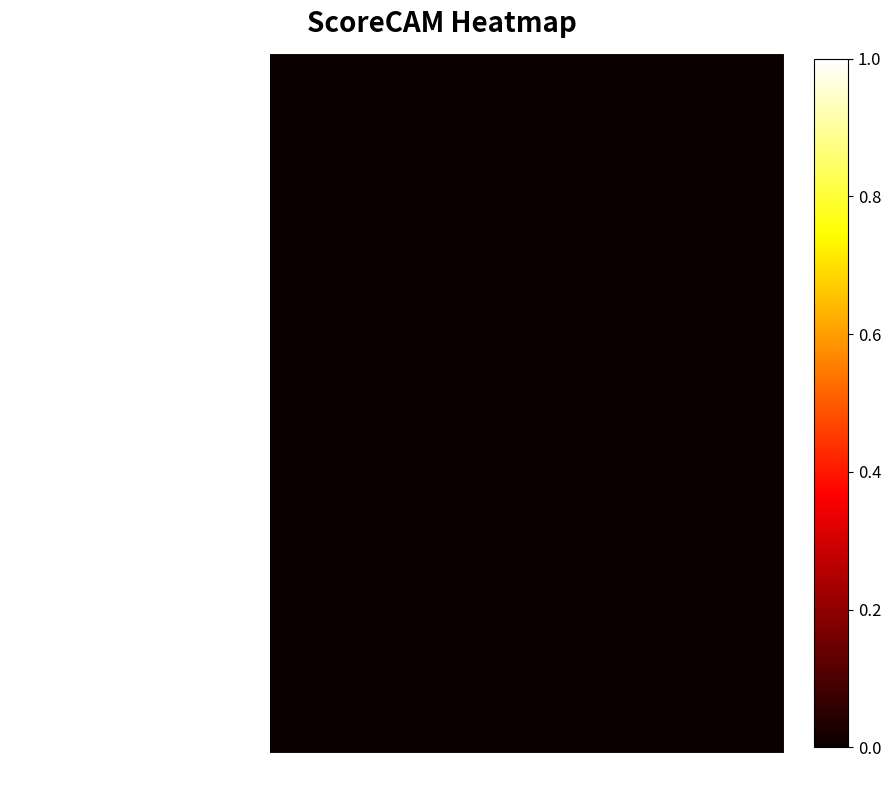

What is the maximum value shown in the chart?

1.0